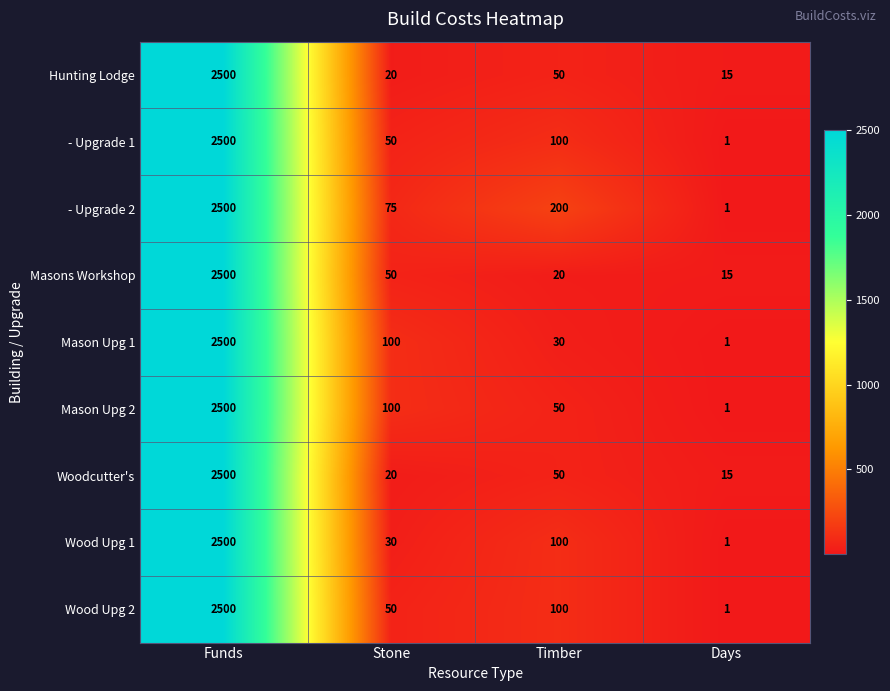

Which category has the highest value in the Woodcutter's series?

Funds